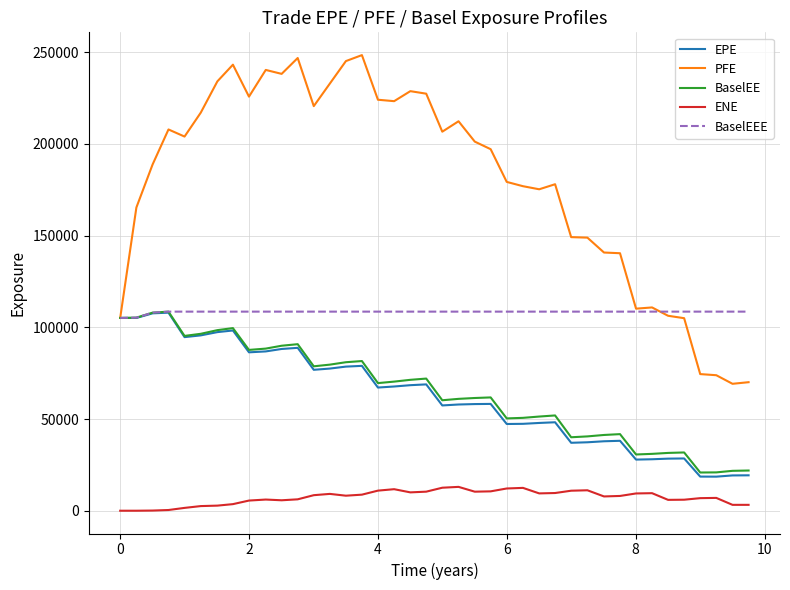

True or false: EPE and ENE cross at least once.

False